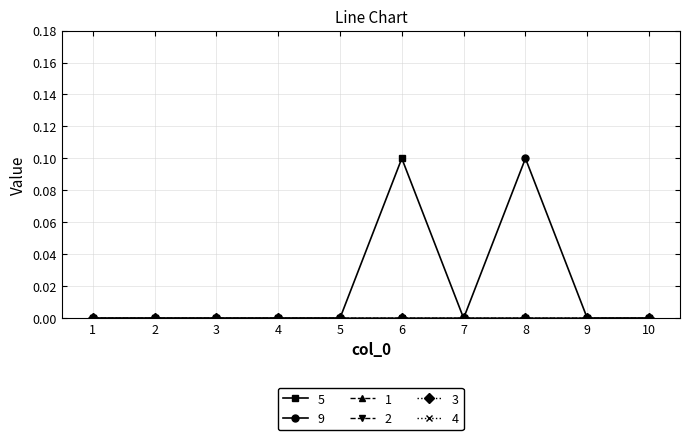

Does the chart have visible grid lines?

Yes